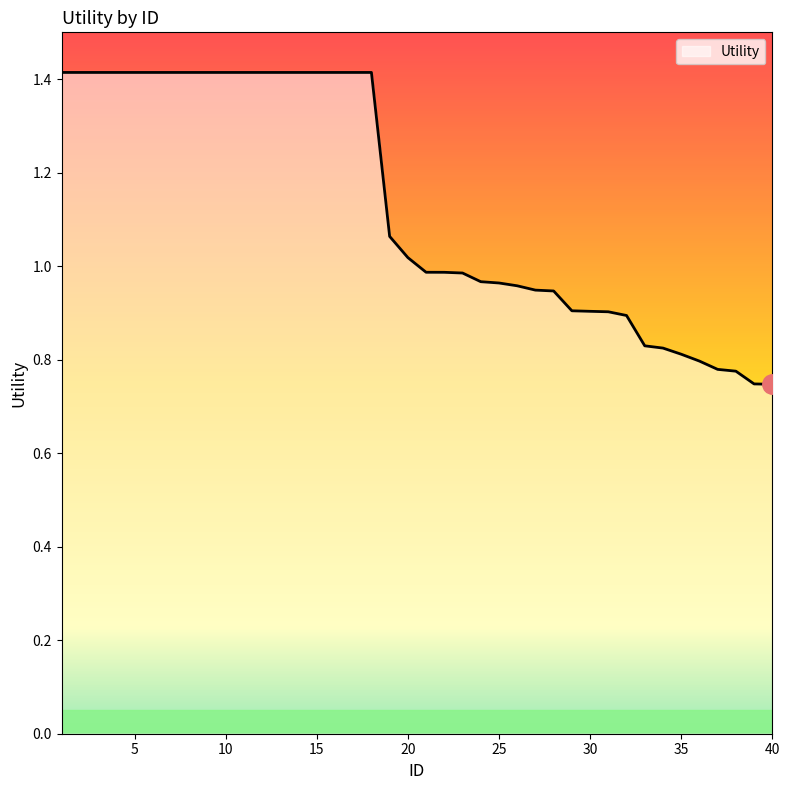

What is the greatest value displayed?

1.4